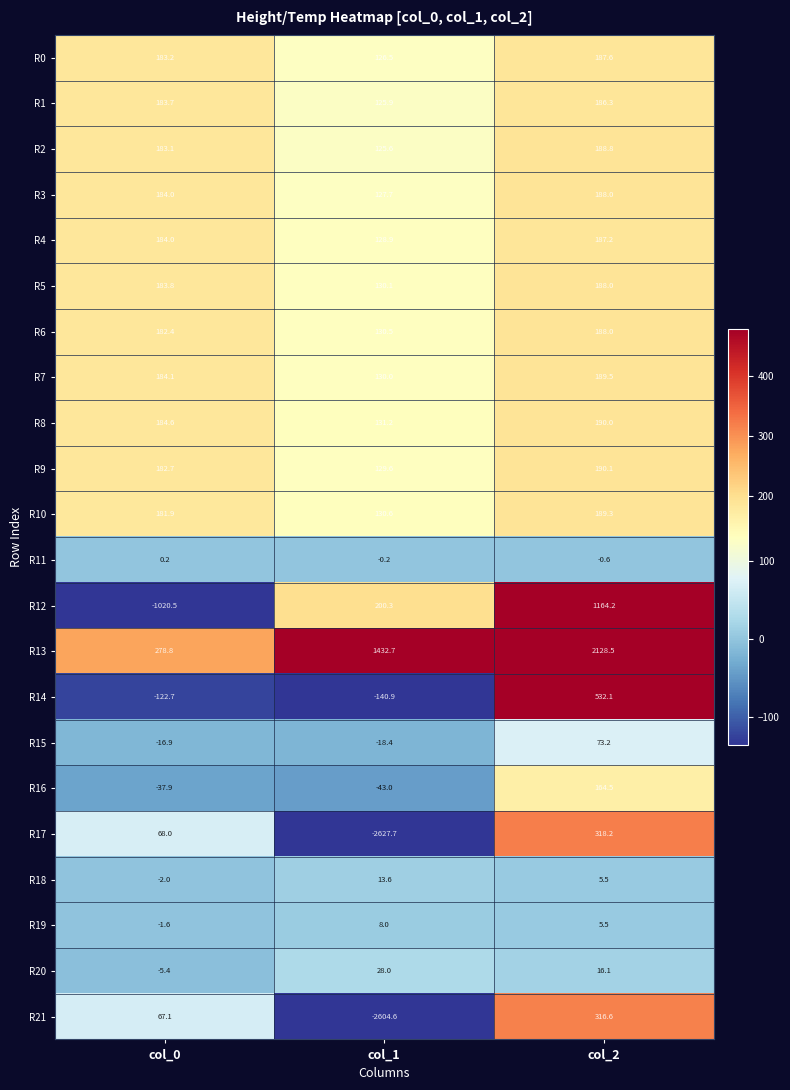

What value does the R0 series have at col_0?

183.2